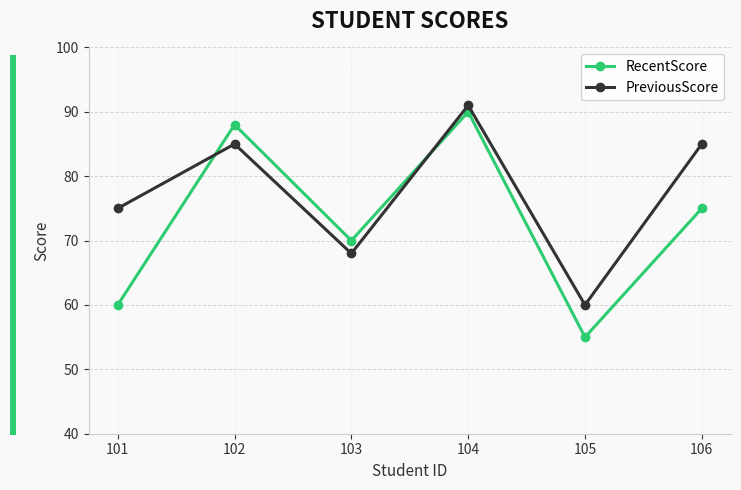

What is the value of the RecentScore point at the 6th from the left?

75